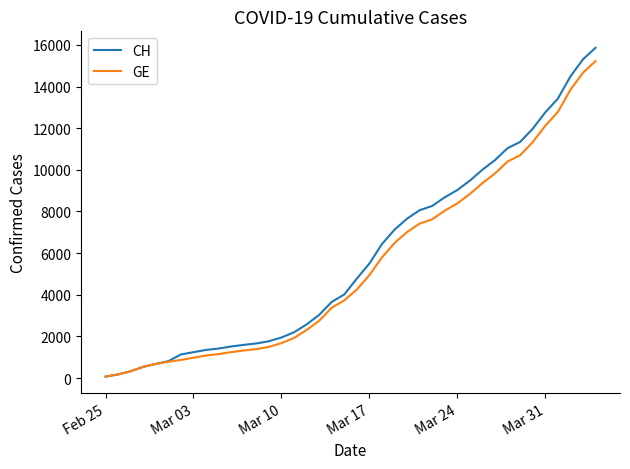

Which series has the widest spread of values?

CH